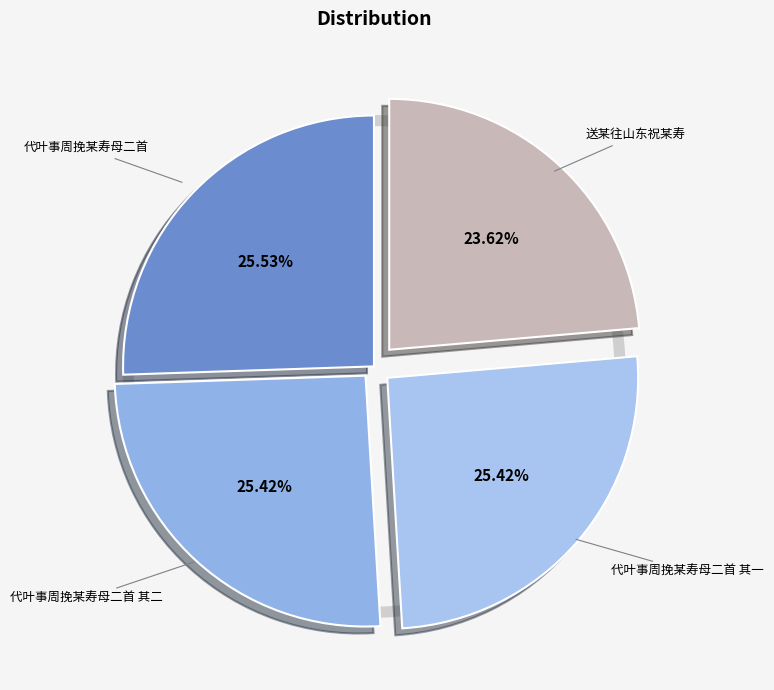

To the nearest percent, what portion does 代叶事周挽某寿母二首 其二 represent?

25%